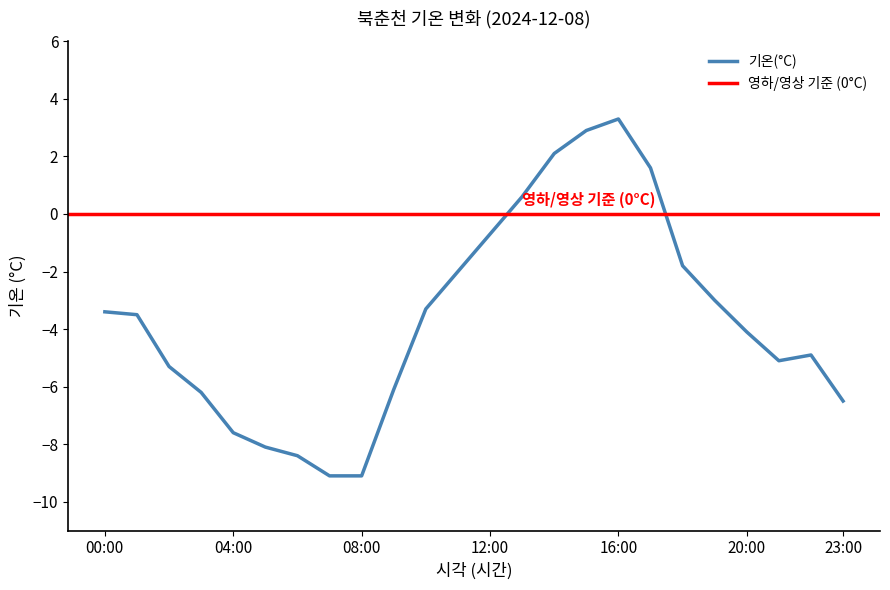

Read the value at 08:00.

-9.1